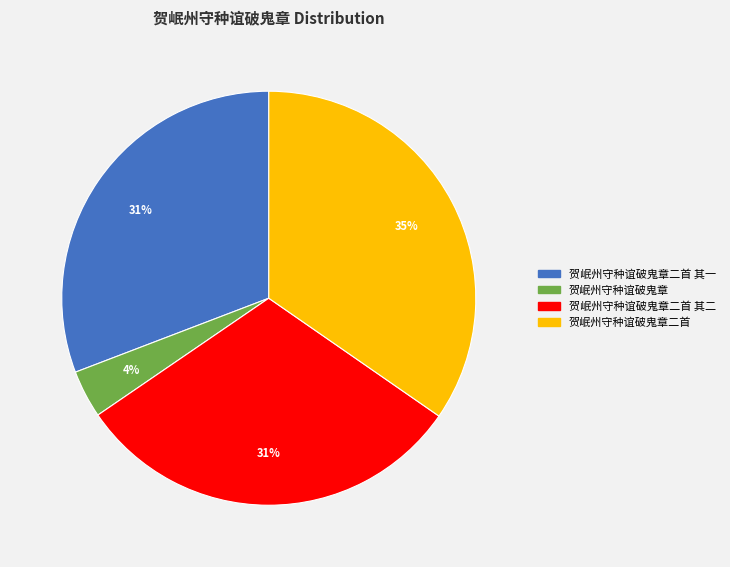

Does any single category account for the majority?

No